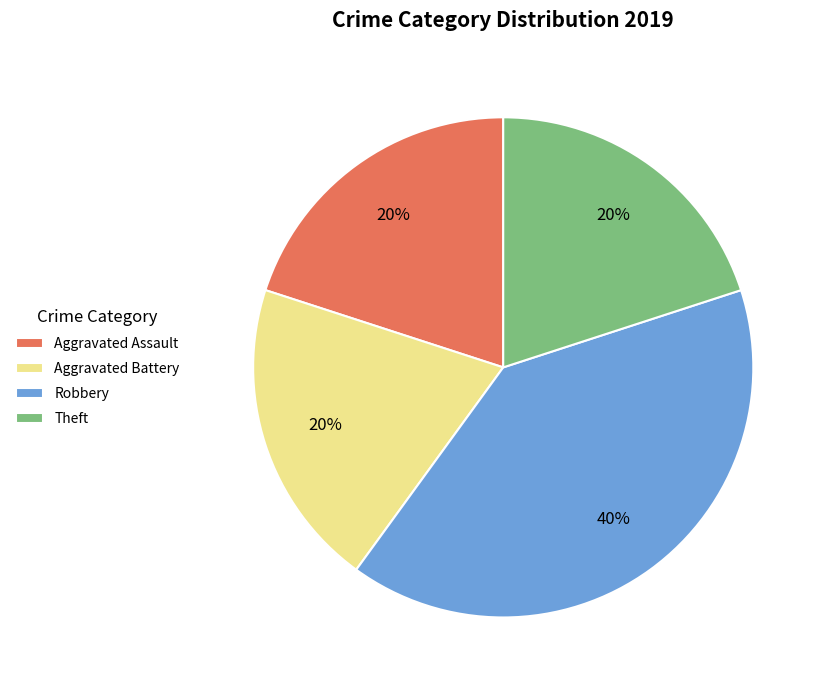

Which slice is the largest?

Robbery